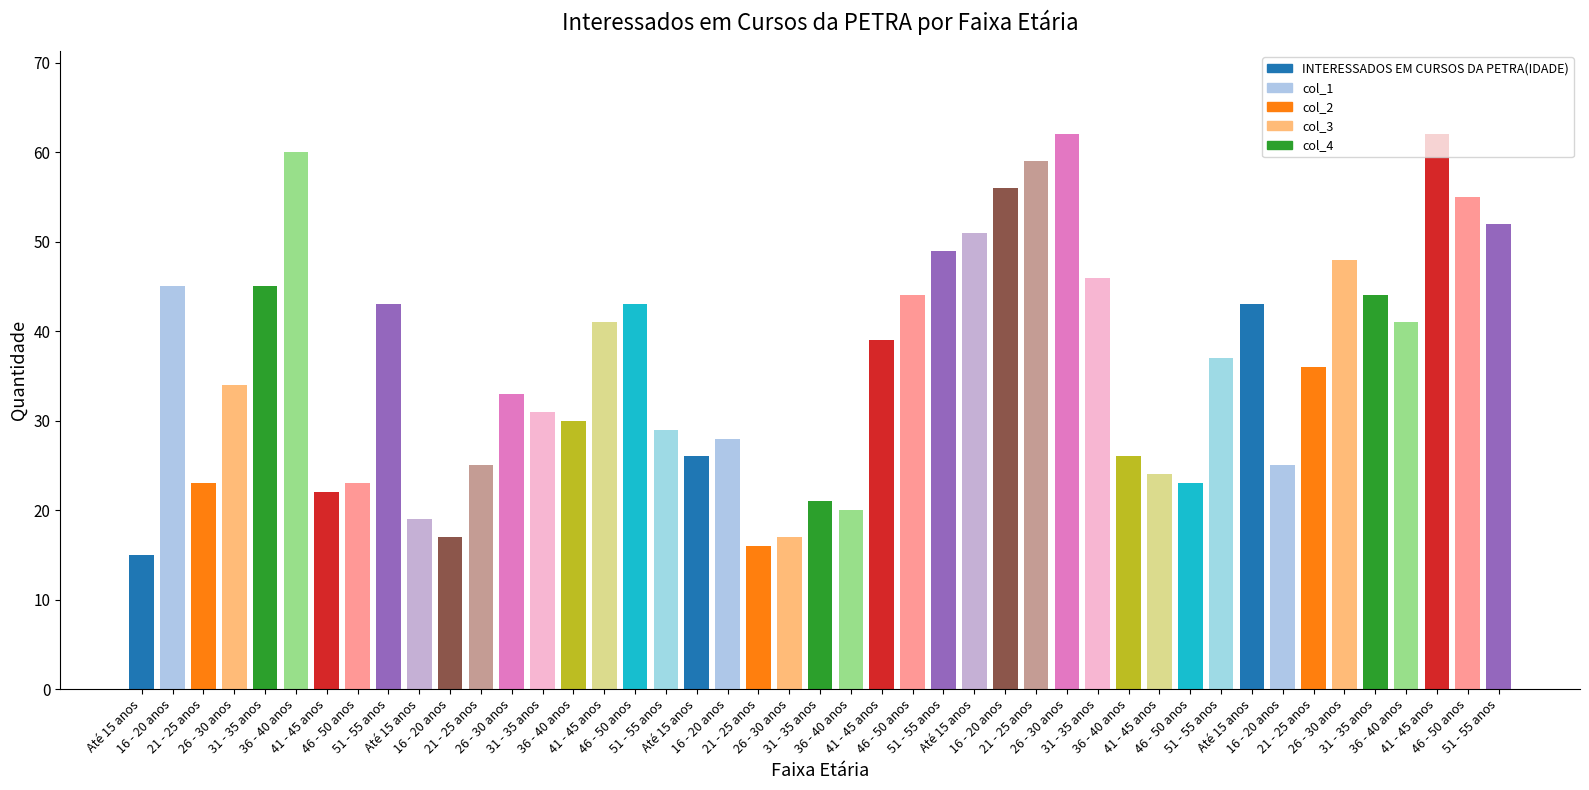

What is the total value across all series at 16 - 20 anos?

171